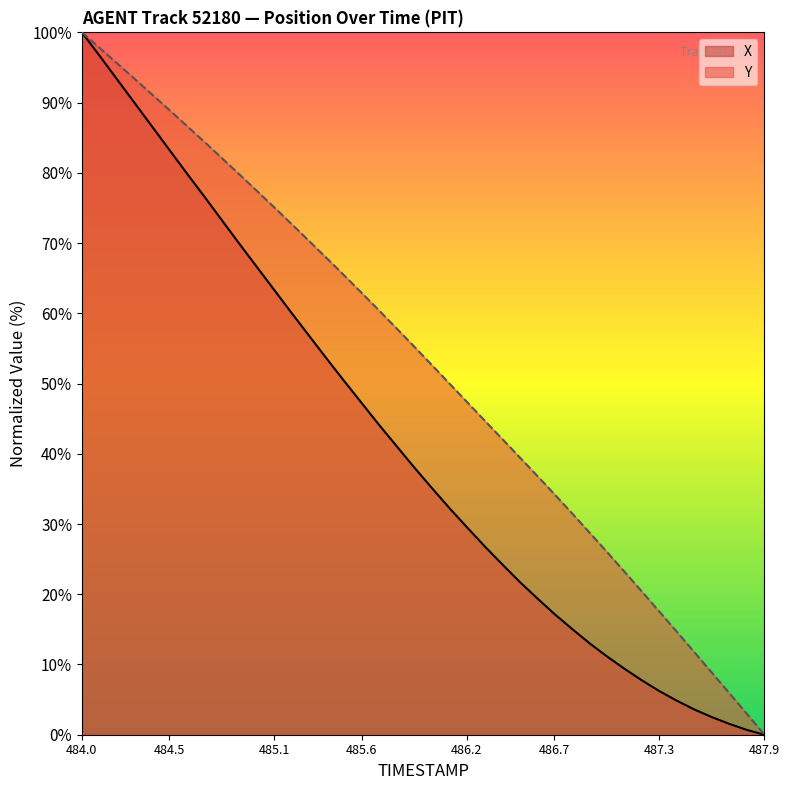

List the series in order of their overall mean, lowest first.

X, Y